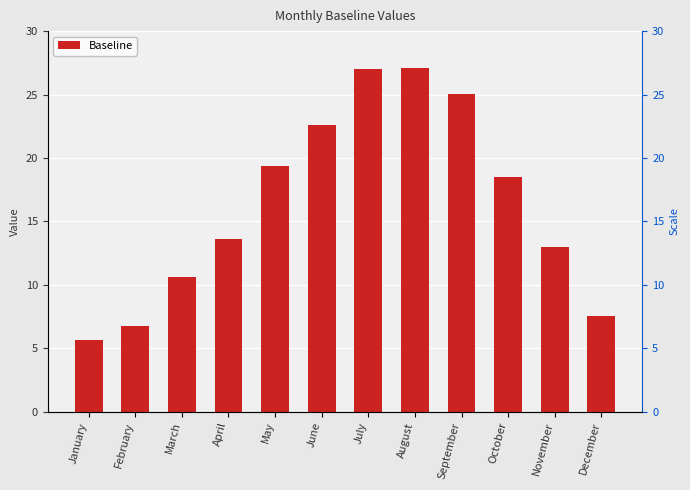

The value at May is 4.7. True or false?

False